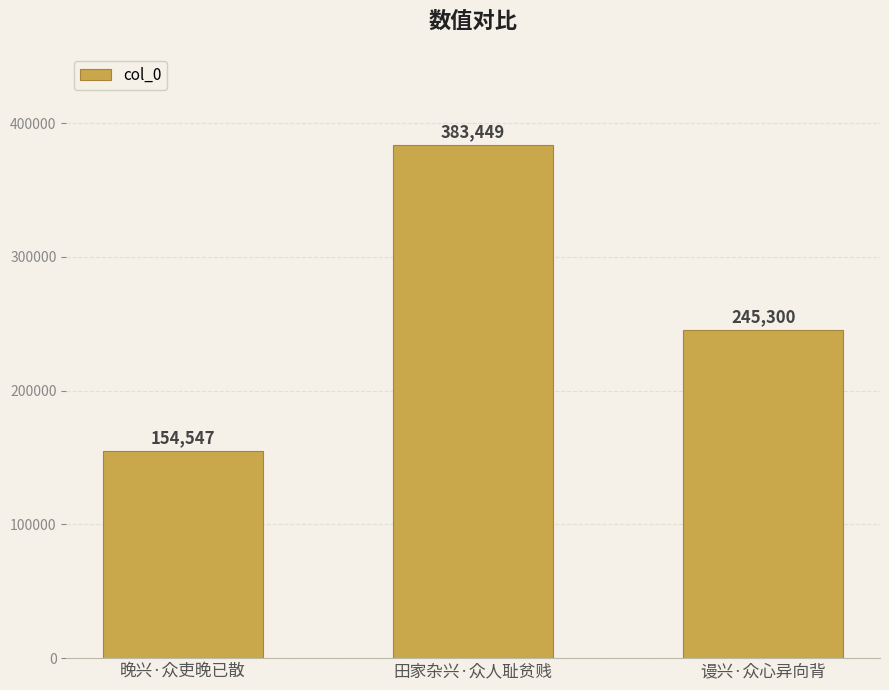

What is the label of the 1st bar from the right?

谩兴·众心异向背